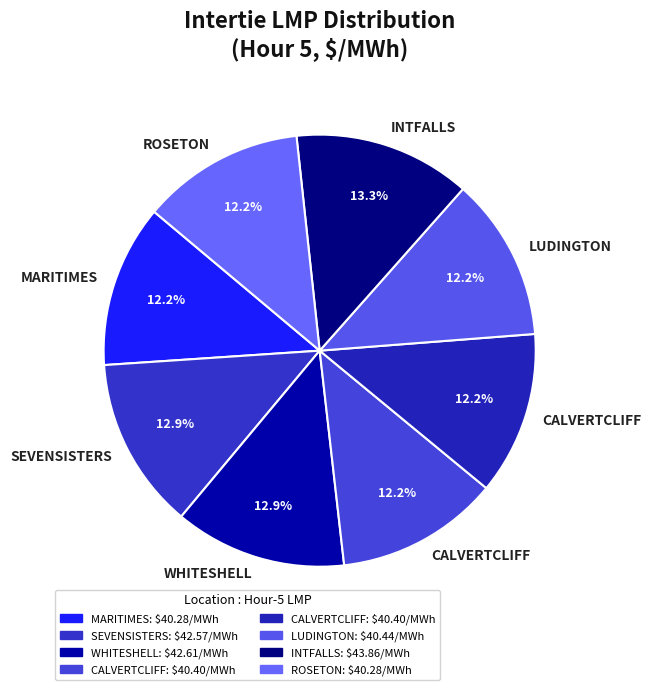

Which slice is the smallest?

EC.MARITIMES_NYSI